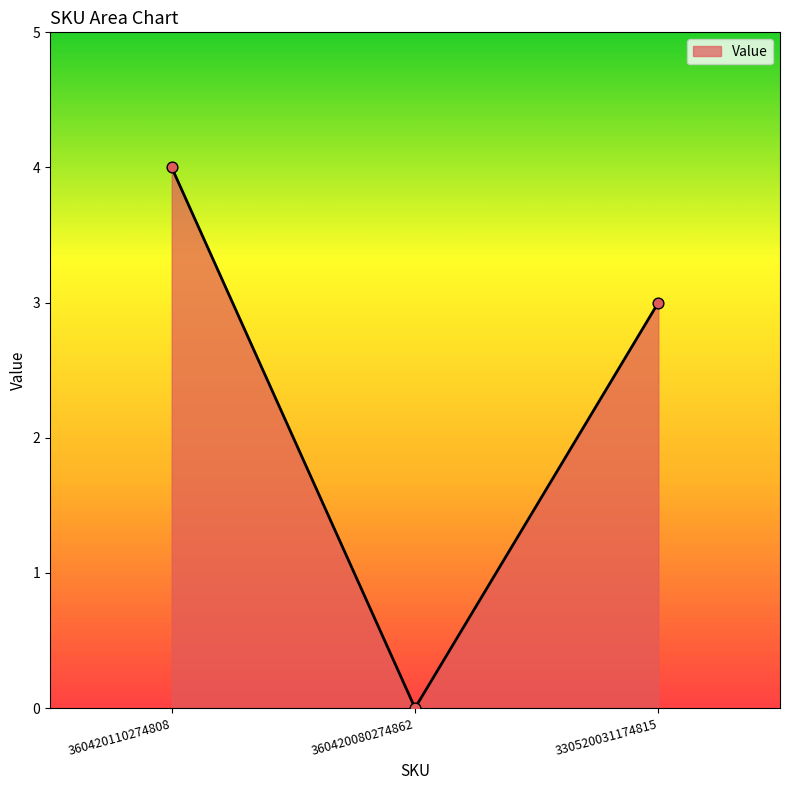

Between 360420080274862 and 360420110274808, which is larger?

360420110274808